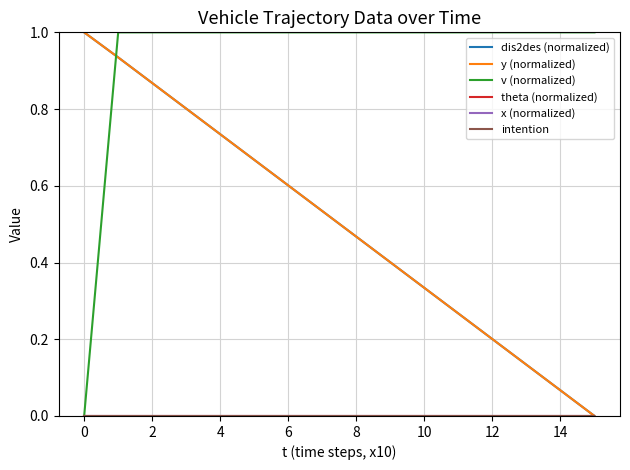

What is the maximum value shown in the chart?

1.0